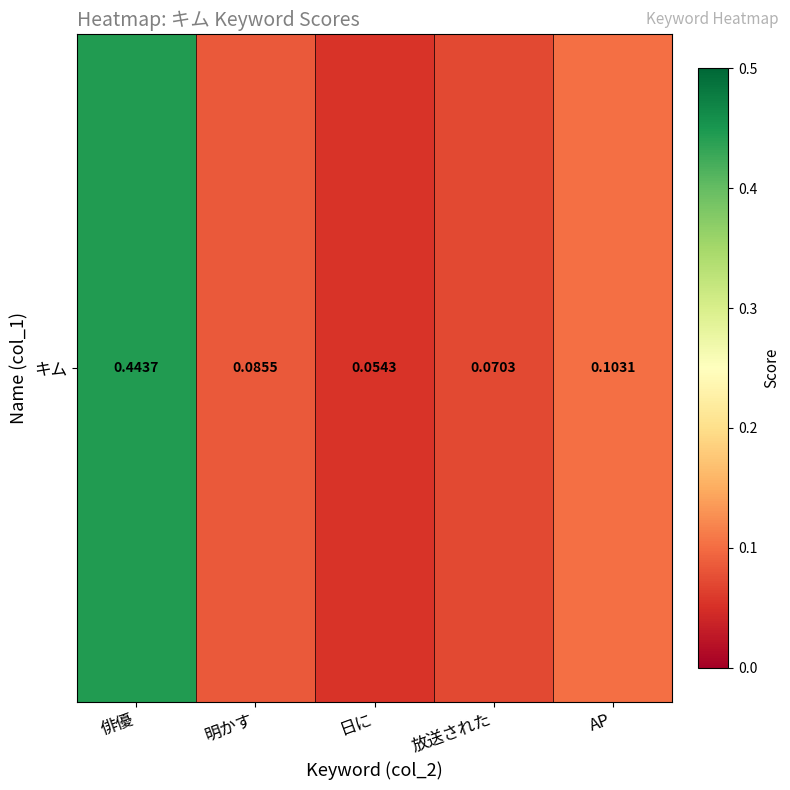

What is the sum of all values?

0.8